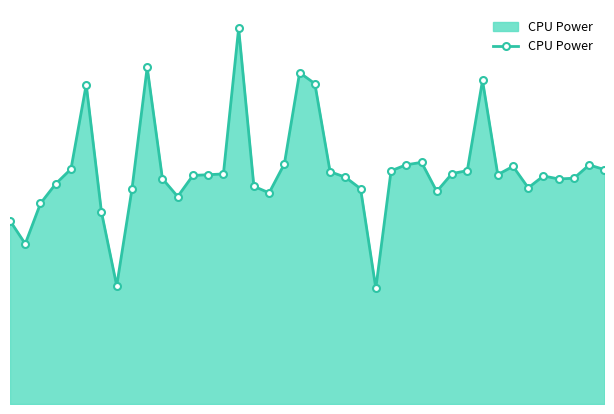

True or false: the data has more than 0 interior local peaks.

True